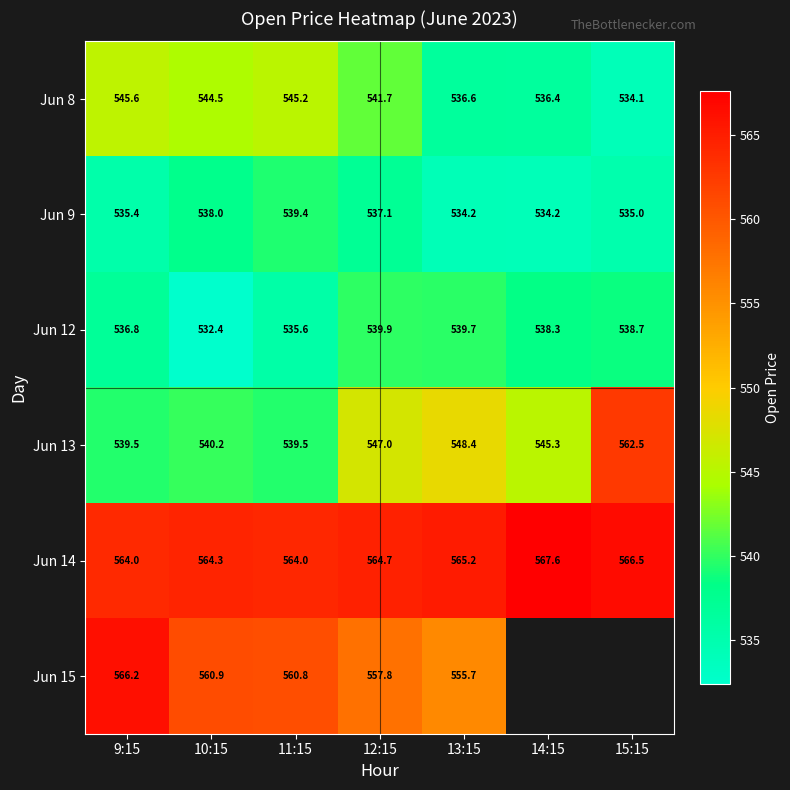

The Jun 12 series shows 224.6 at 15:15. True or false?

False